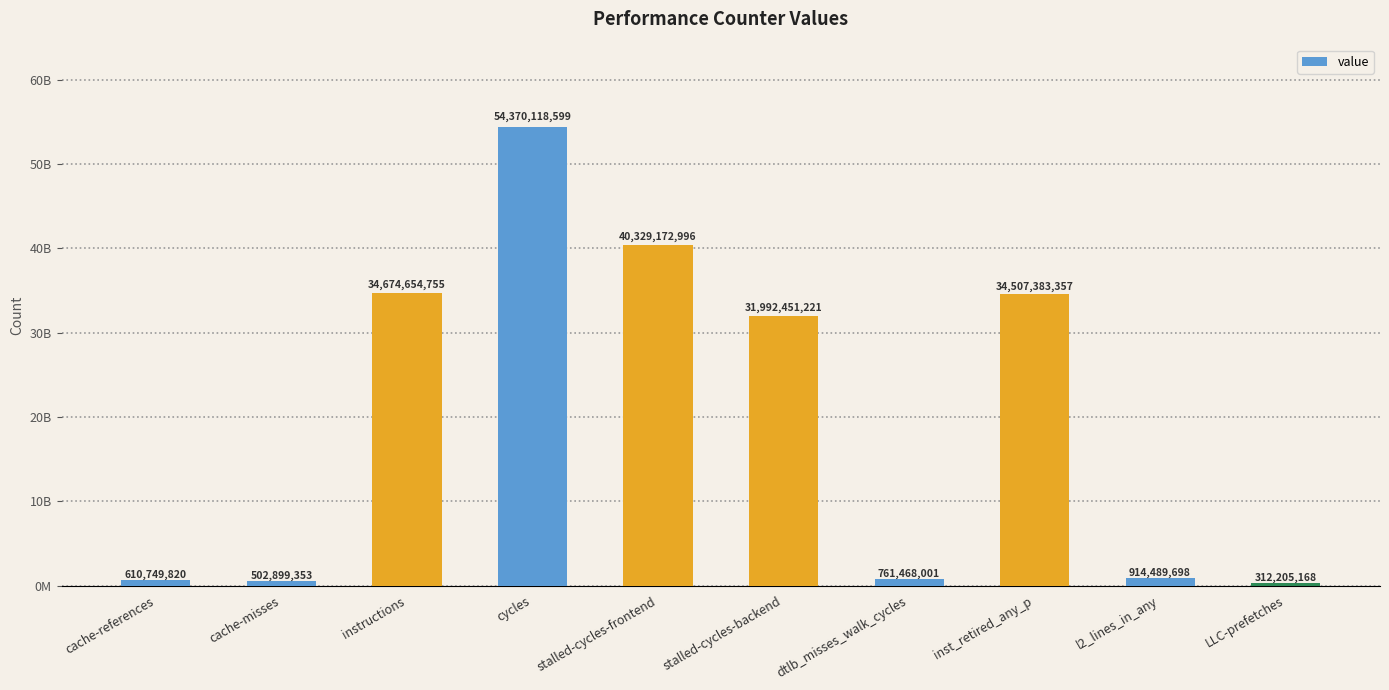

What is the label of the 8th bar from the right?

instructions